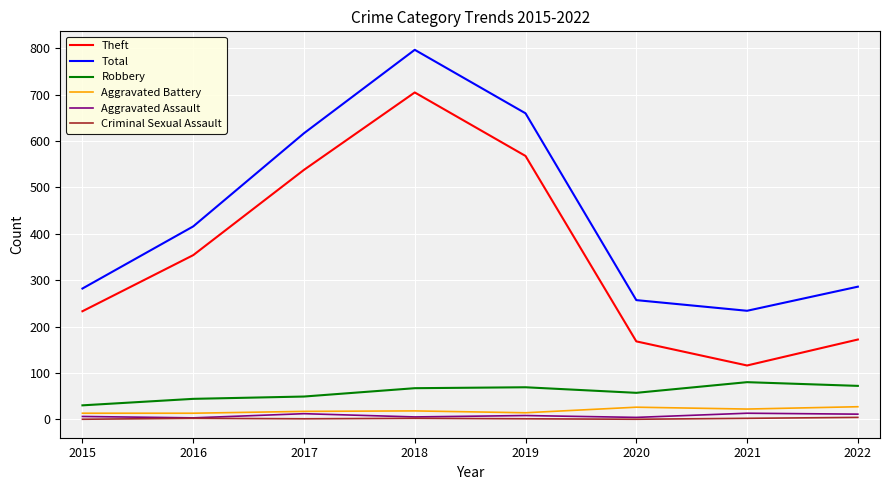

What is the difference between the highest and lowest values at 2016?

414